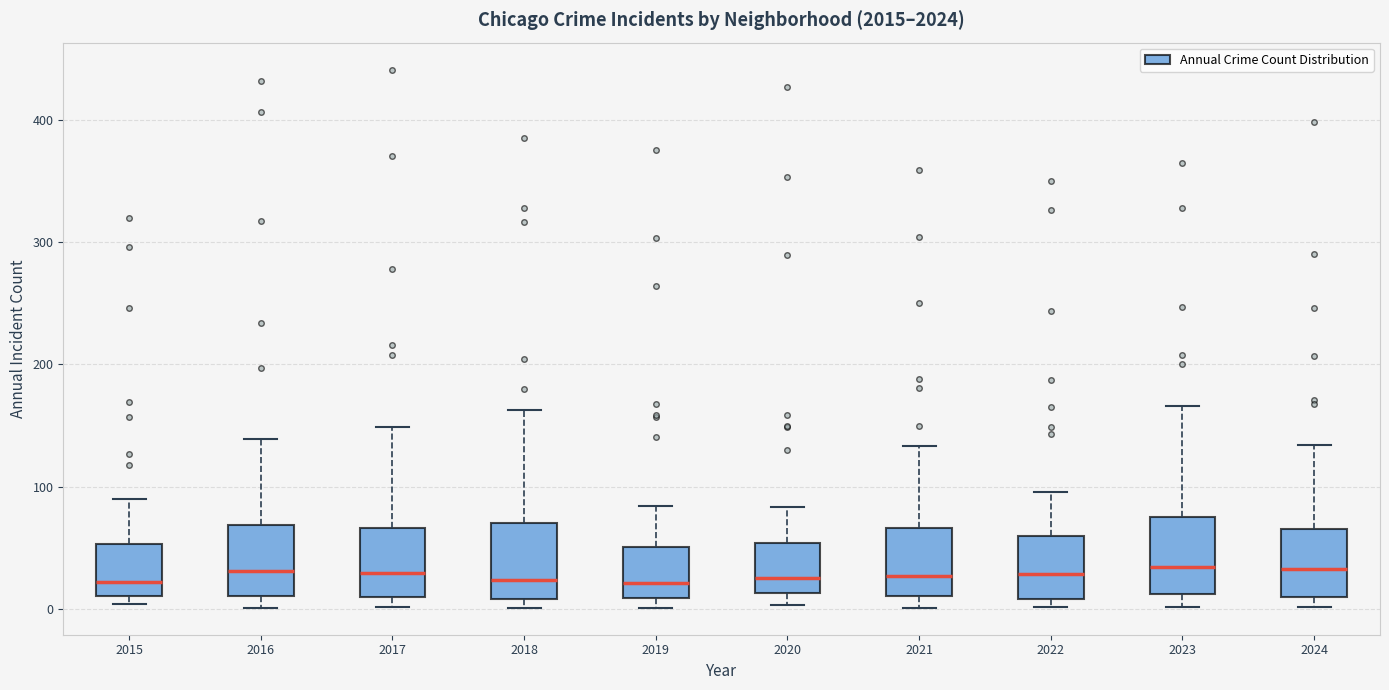

Where does the median line of the box at x = 2016 sit on the y-axis? The values are not printed on the chart, so give them approximately, as read against the axis.

30